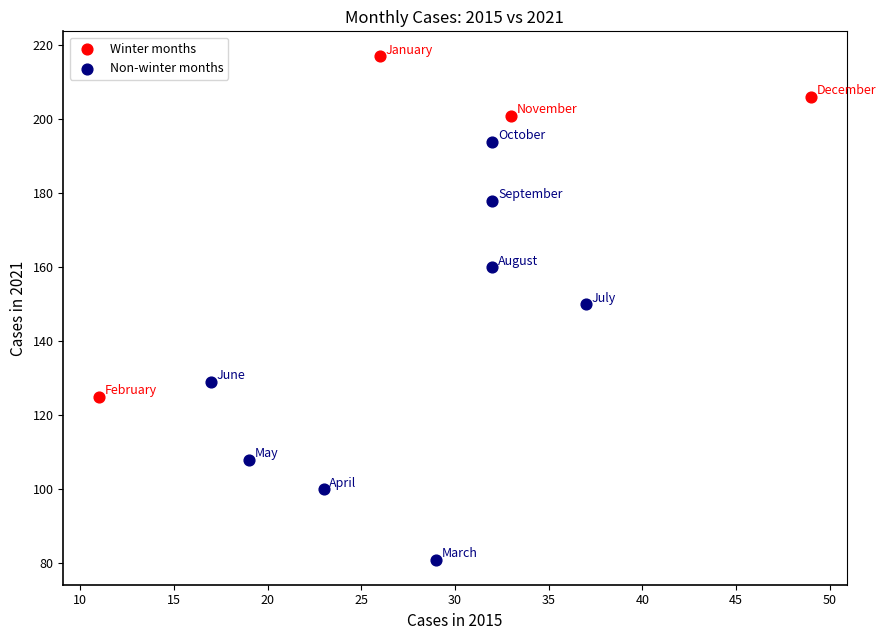

Which series reaches the minimum Y coordinate?

Non-winter months